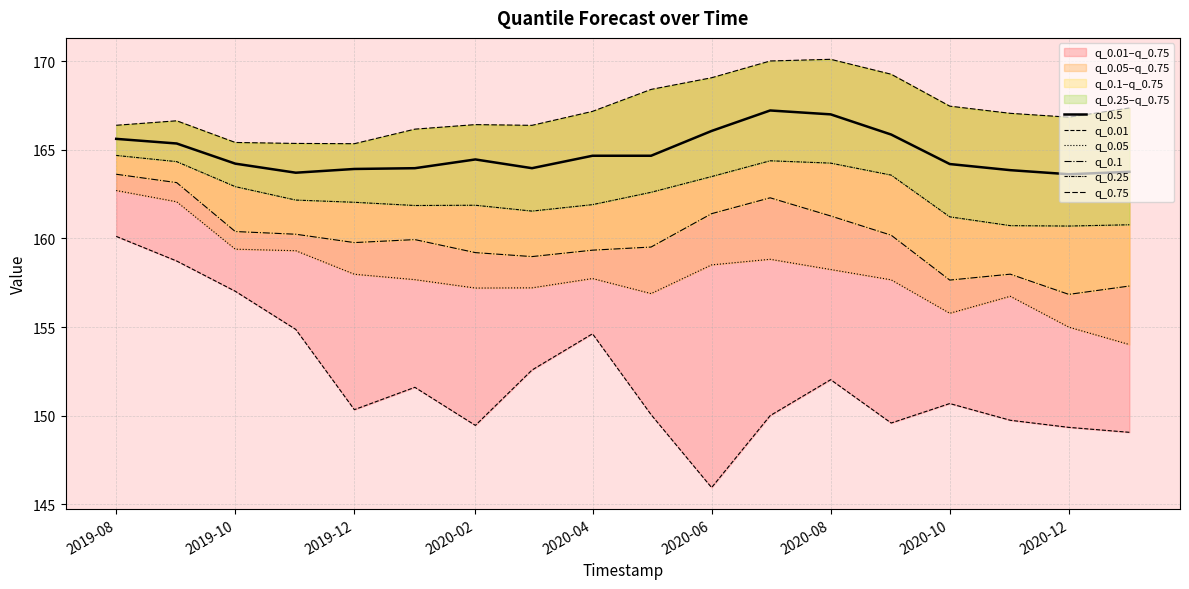

True or false: q_0.05 and q_0.75 cross at least once.

False